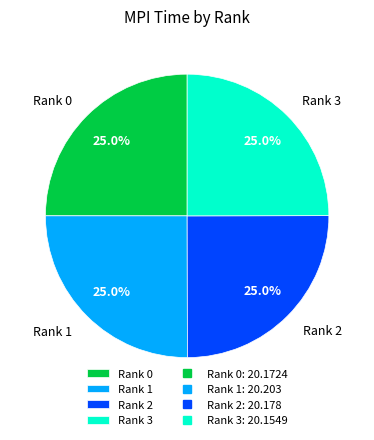

What percentage do Rank 0 and Rank 2 together represent?

50.0%